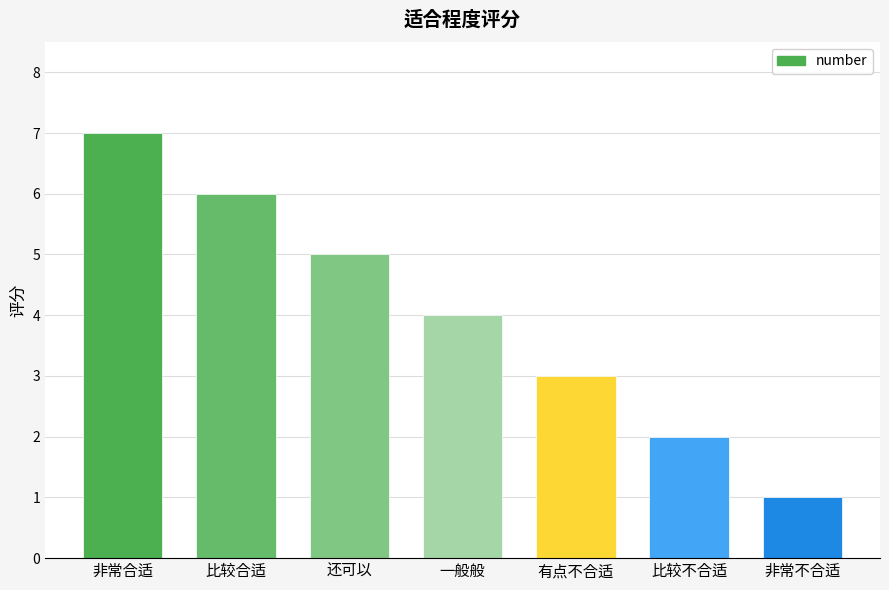

Approximately how many times larger is the value at 非常合适 compared to 比较合适?

1.2